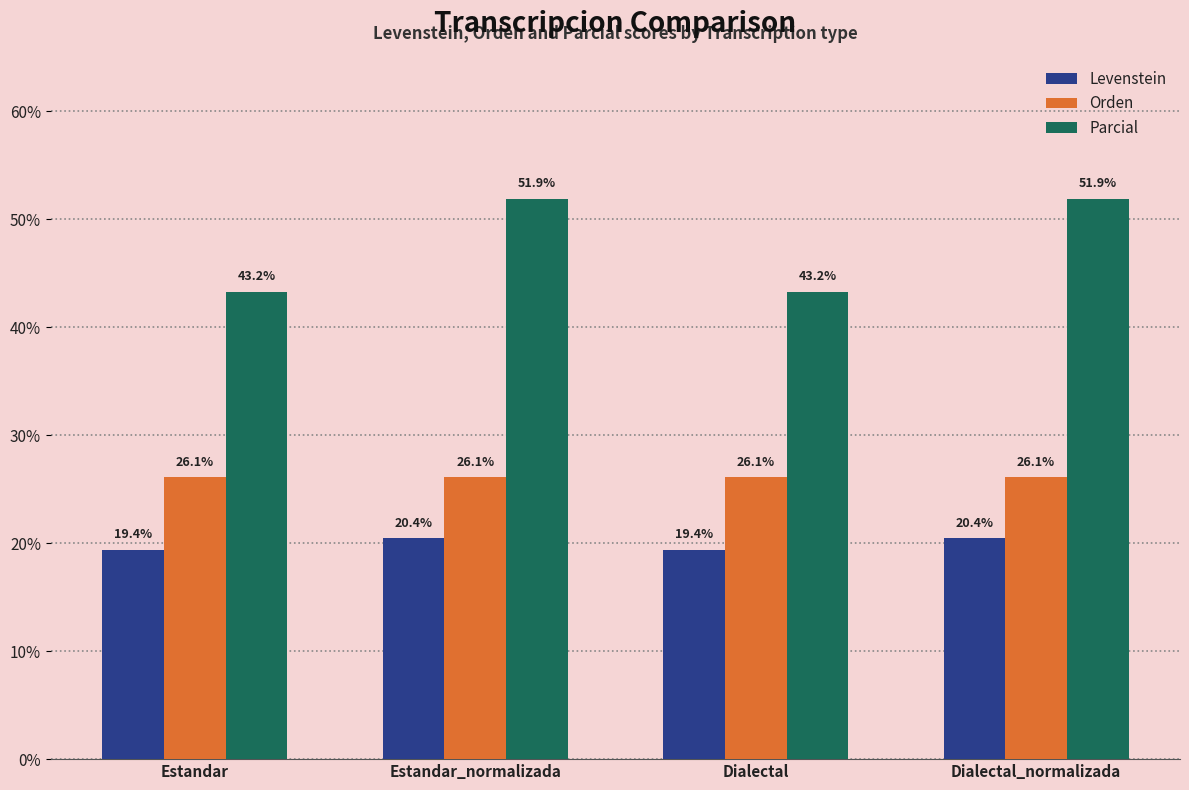

List the series in order of their overall mean, lowest first.

Levenstein, Orden, Parcial